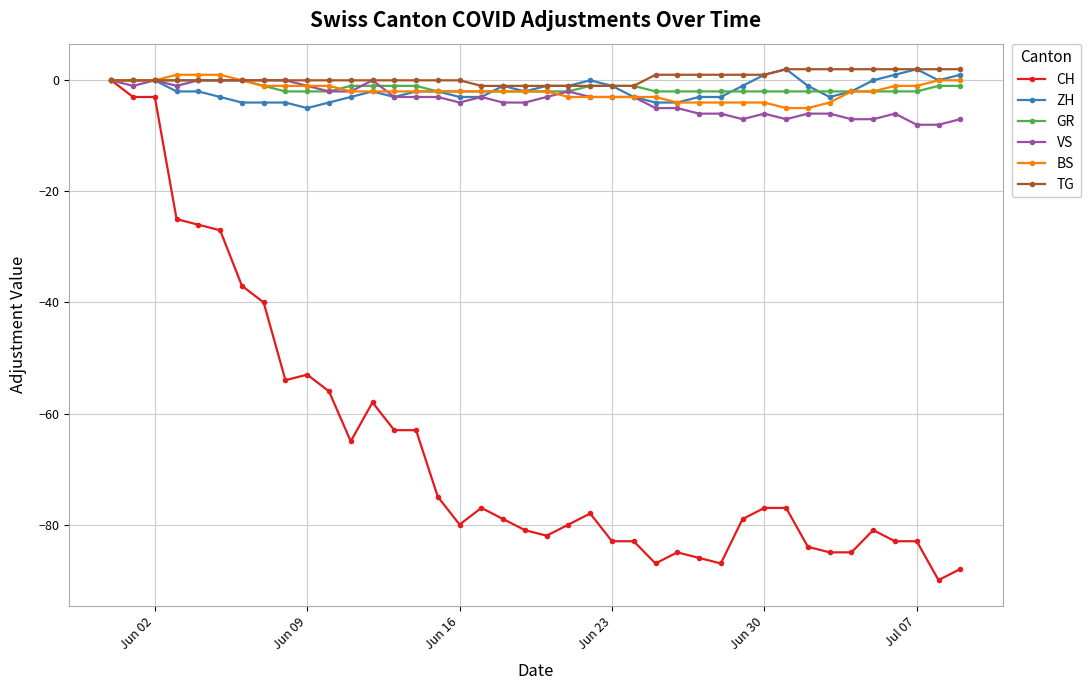

What is the maximum value shown in the chart?

2